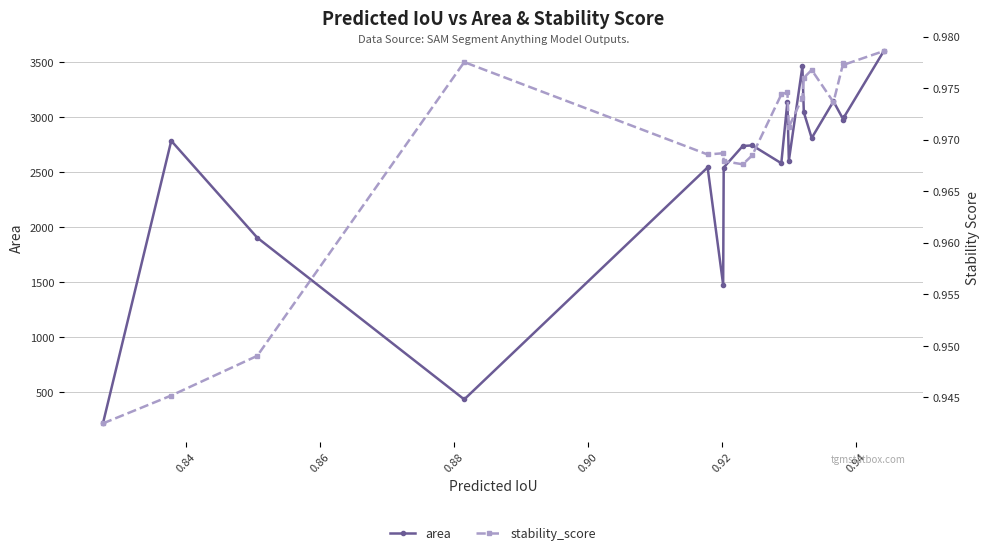

How many interior local peaks does the area series have?

6